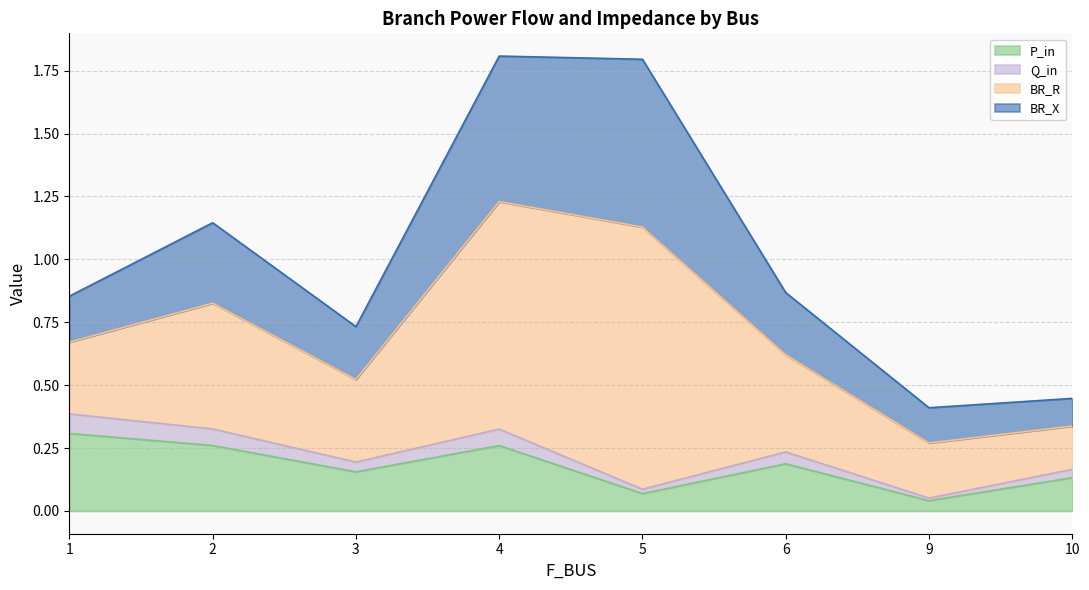

True or false: P_in and Q_in intersect in this chart.

False